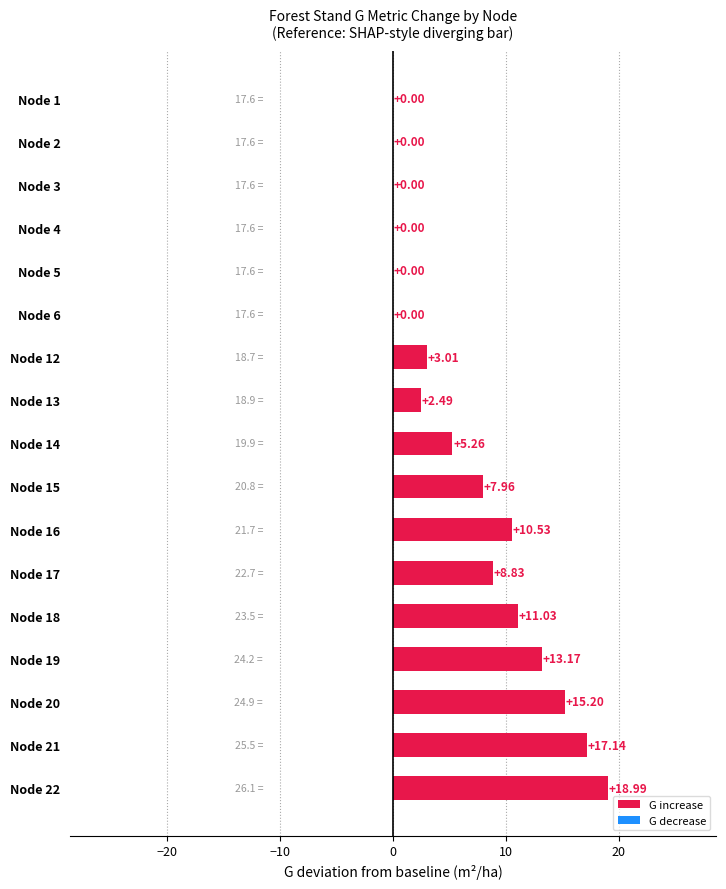

What is the change in value from Node 12 to Node 21?

+14.1